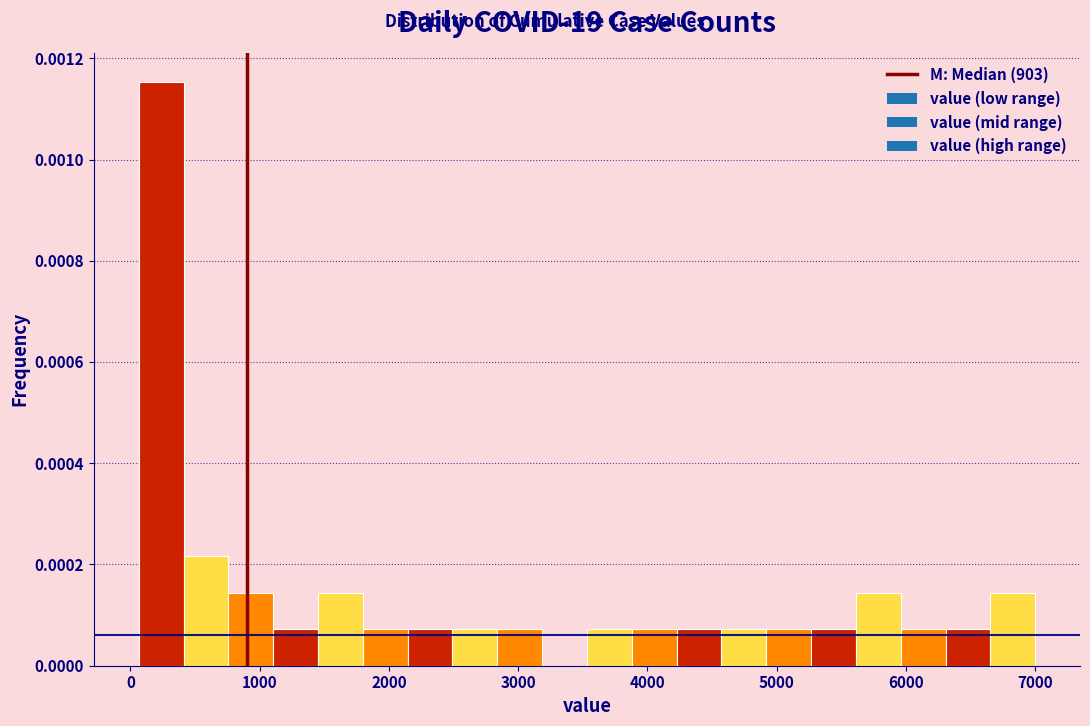

Read against the x-axis, roughly where is the centre of the tallest bar?

200